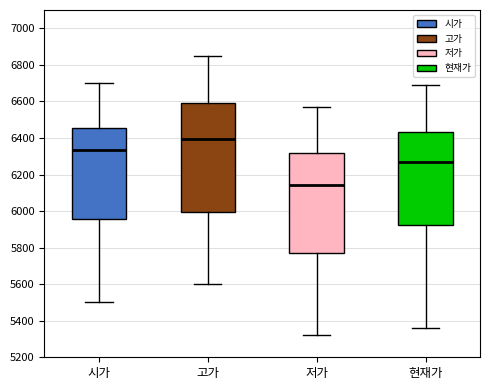

Reading left to right, read every box against the y-axis: the position of its median line, the range the box covers, and the ends of its whiskers. The values are not printed on the chart, so give them approximately, as read against the axis.

시가: median 6340, box 5960 to 6460, whiskers 5500 to 6700
고가: median 6400, box 6000 to 6600, whiskers 5600 to 6860
저가: median 6140, box 5780 to 6320, whiskers 5320 to 6580
현재가: median 6280, box 5920 to 6440, whiskers 5360 to 6700